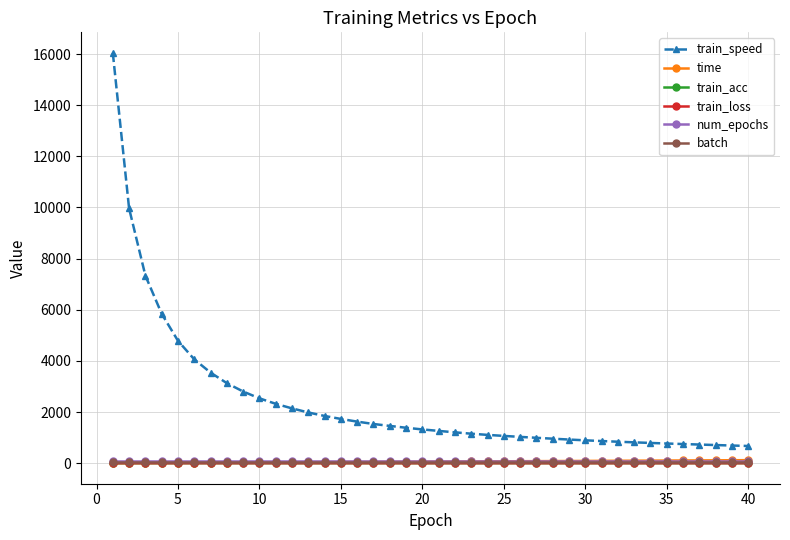

Which series has the largest total across all categories?

train_speed